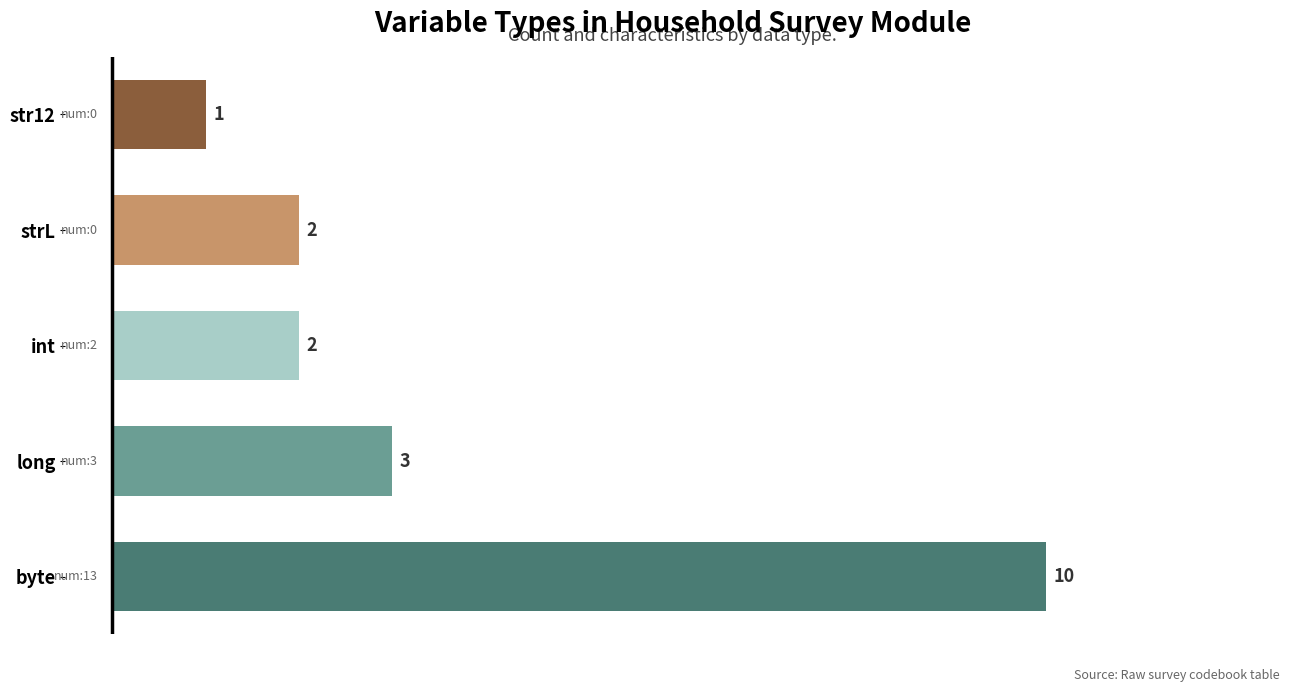

How many data points does each series have?

5